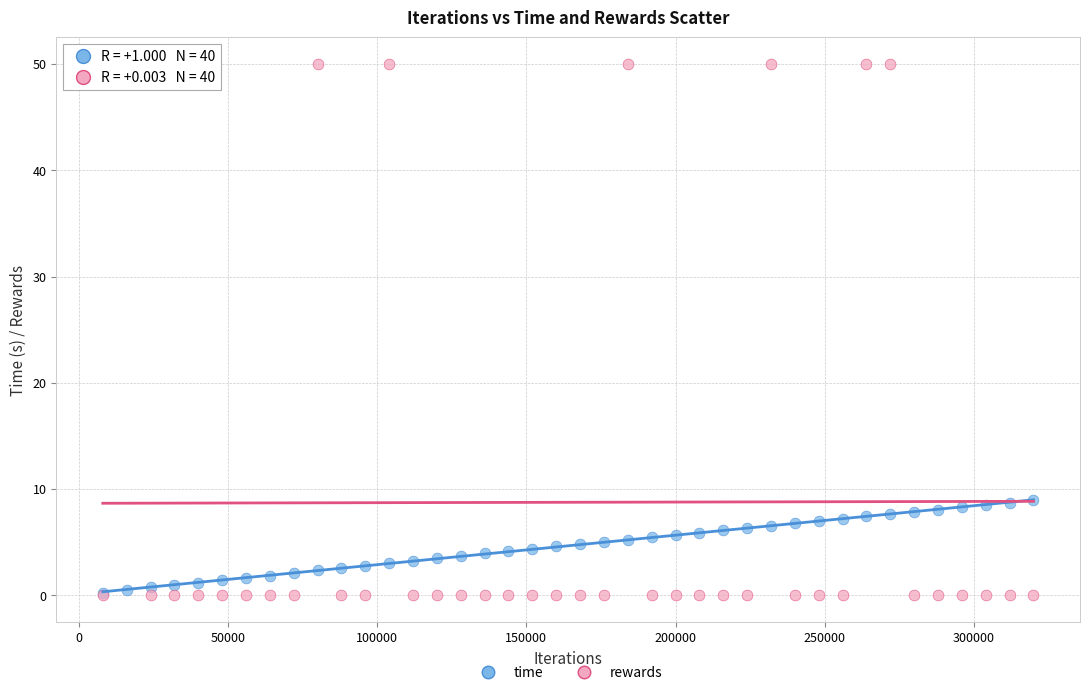

Which series contains the highest Y value?

rewards